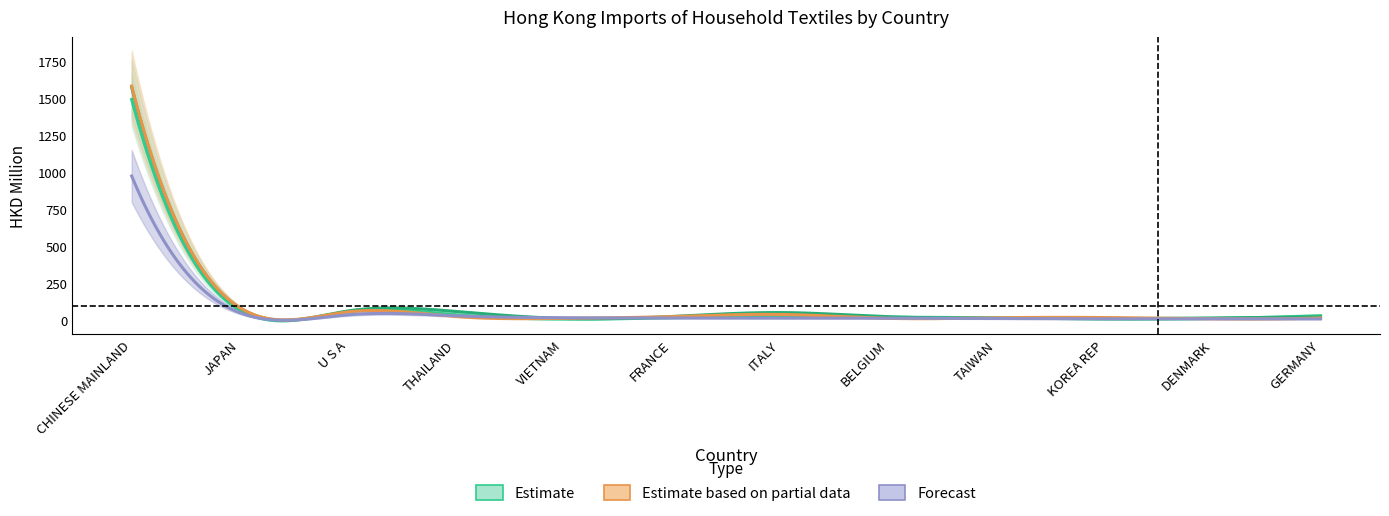

Is it true that 201812 equals 698.5 at CHINESE MAINLAND?

False